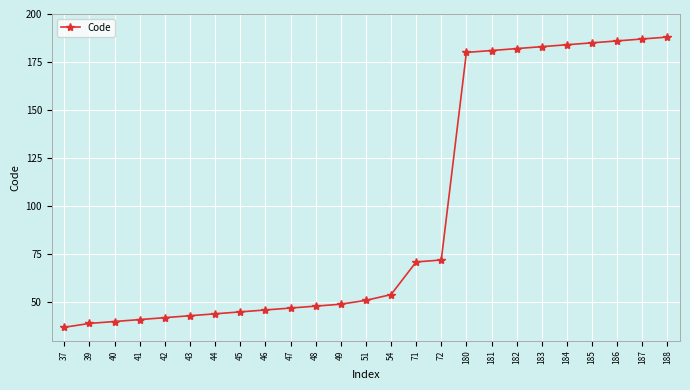

True or false: the data shows 47 at 47.

True